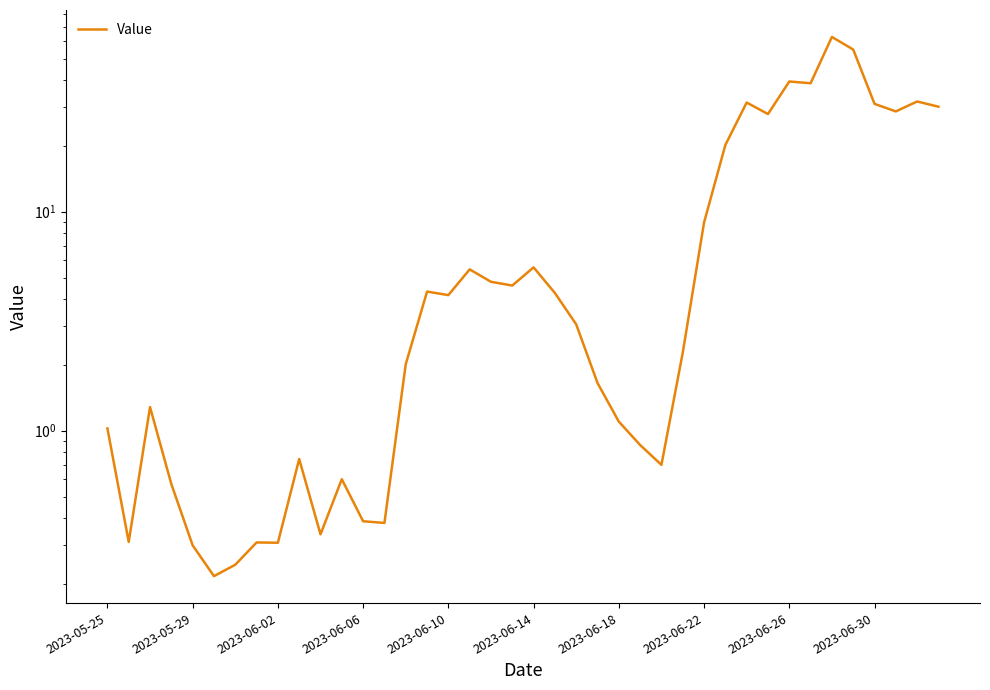

What is the sum of all values?

457.5